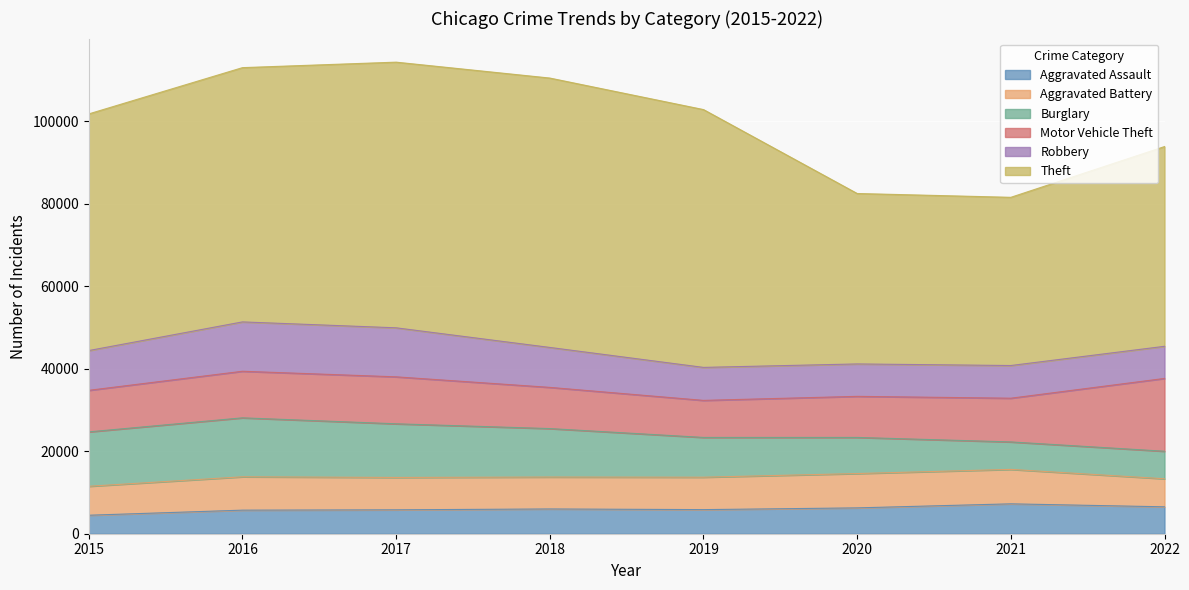

What is the difference between the Burglary values at 2022 and 2021?

12